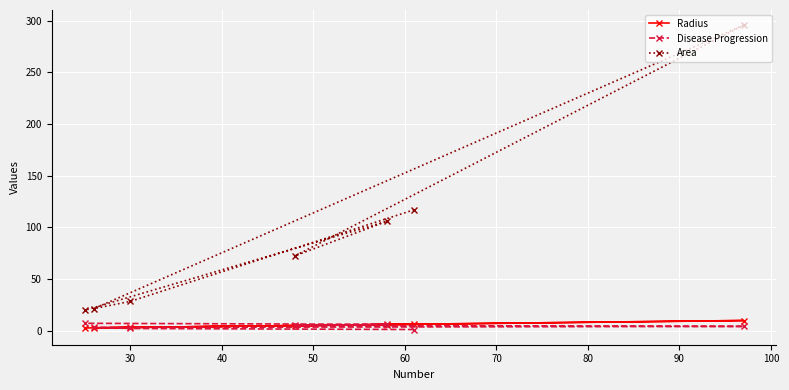

Which series has the largest range (max minus min)?

Area